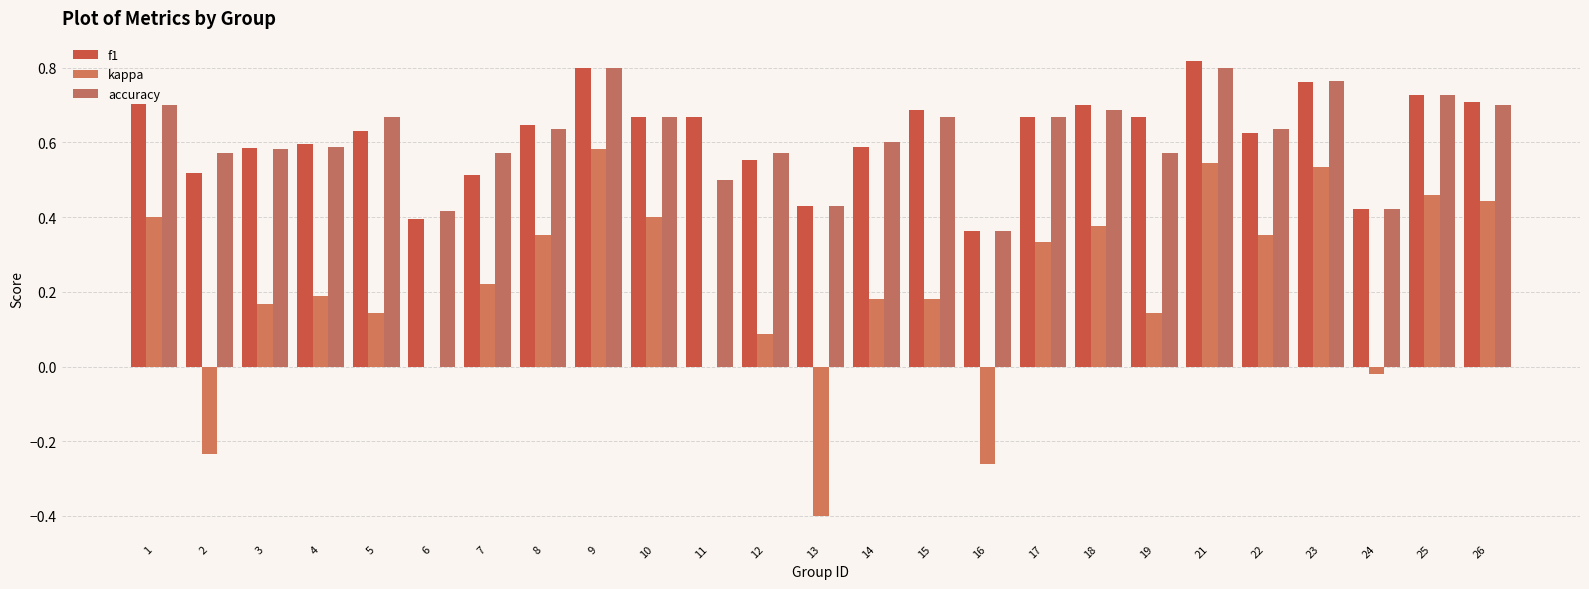

How many data points does each series have?

25